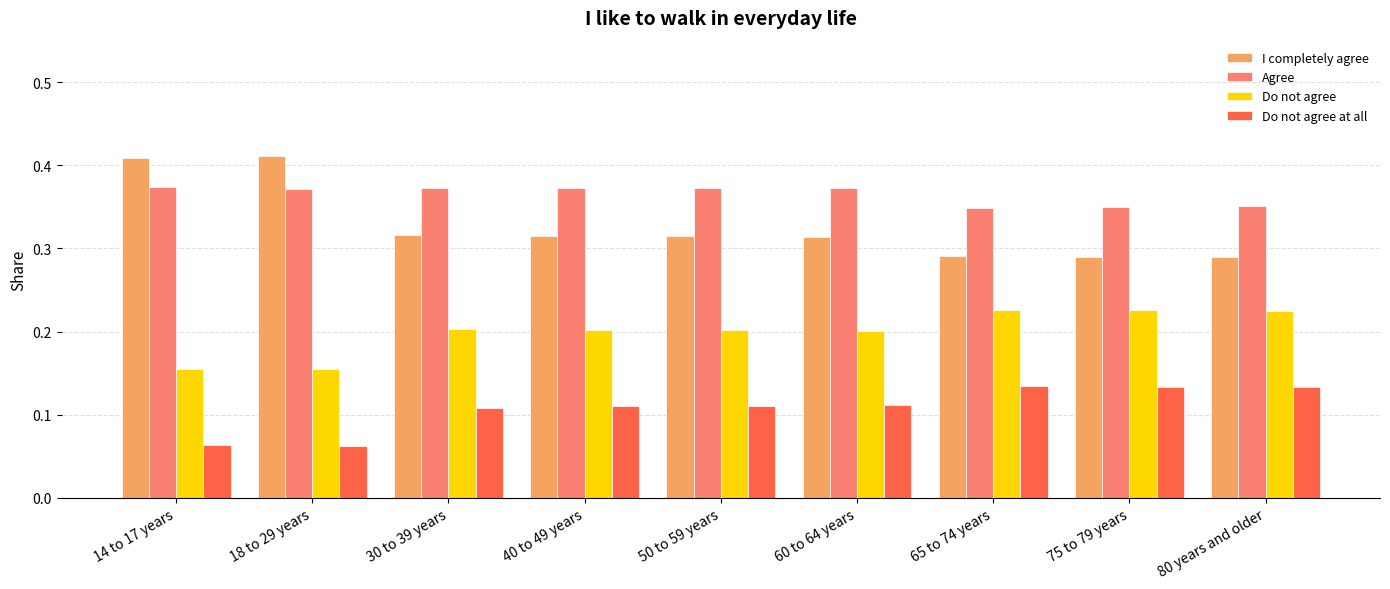

Count the Agree values in the range 0 to 1.

9